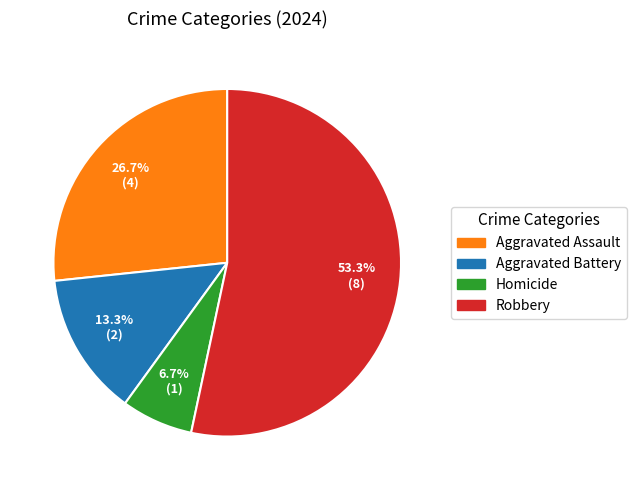

Which category has the smallest portion of the pie?

Homicide